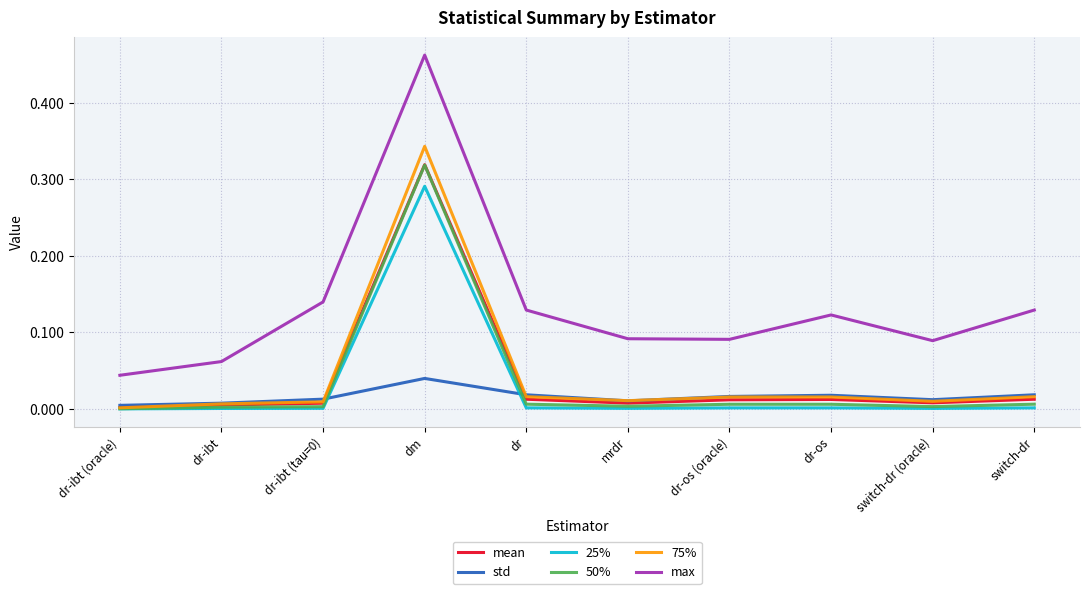

At how many categories does at least one series exceed 0?

10